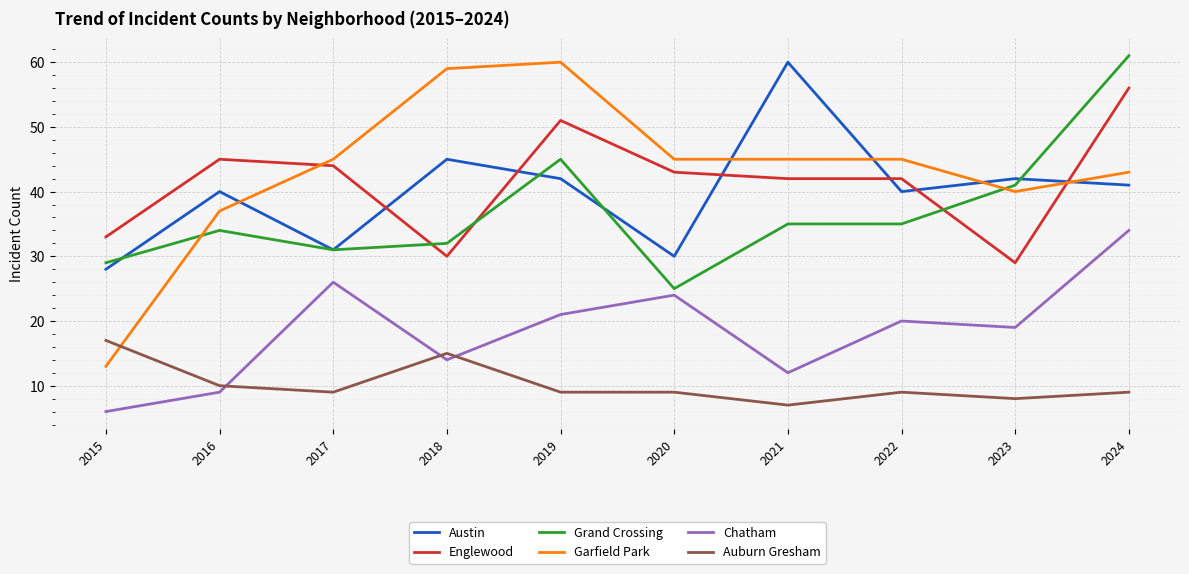

At which category does the chart reach its peak across all series?

2024